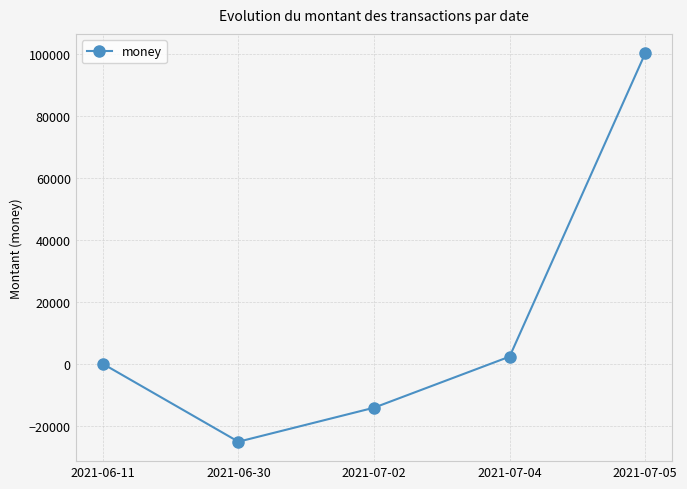

How many points are lower than both their immediate neighbors (excluding endpoints)?

1